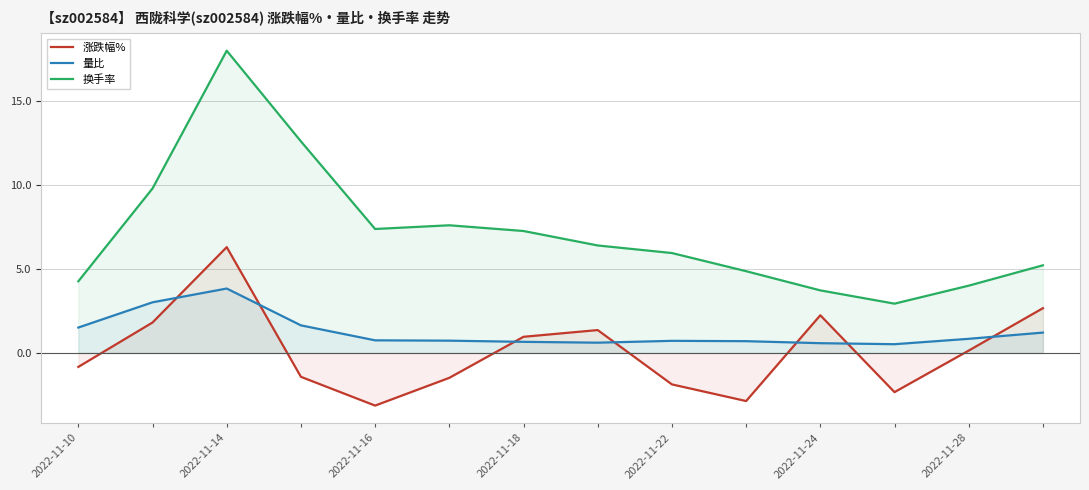

What is the approximate value of 涨跌幅% at 10?

2.2